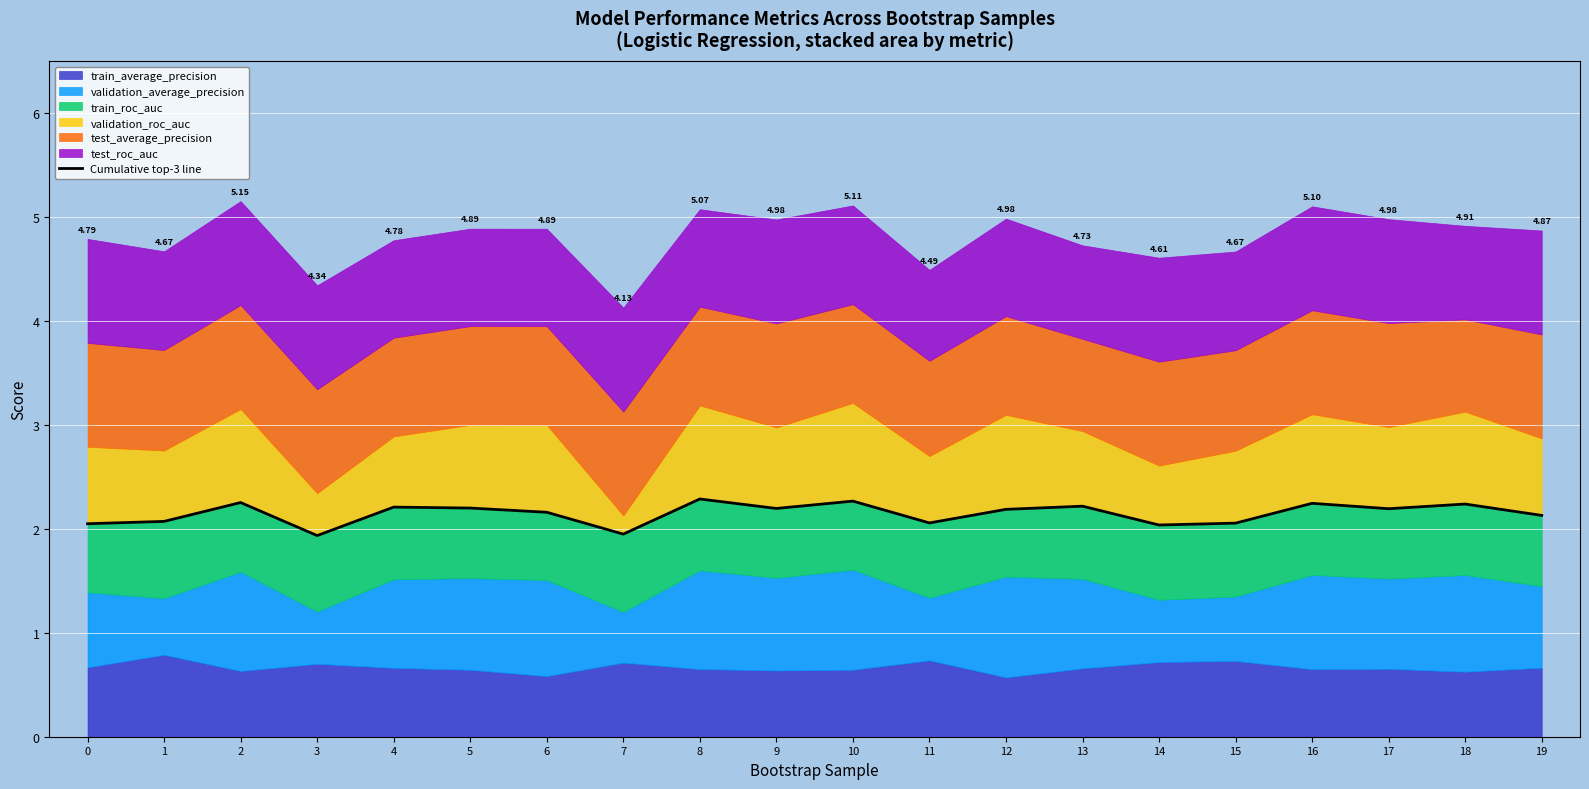

How many data points are above 2?

18